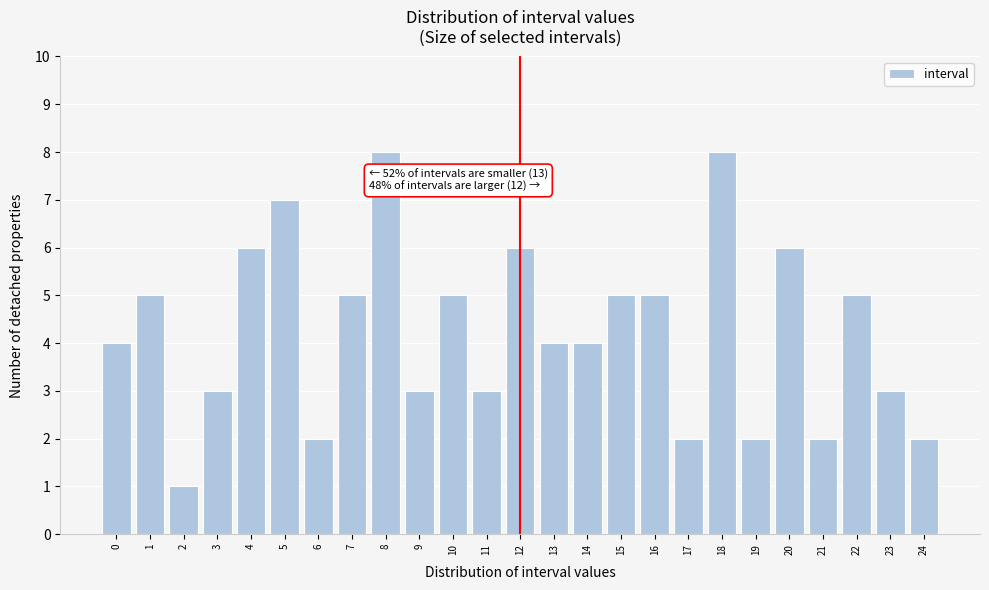

Reading left to right, transcribe all the data shown in this chart.

4	5	1	3	6	7	2	5	8	3	5	3	6	4	4	5	5	2	8	2	6	2	5	3	2